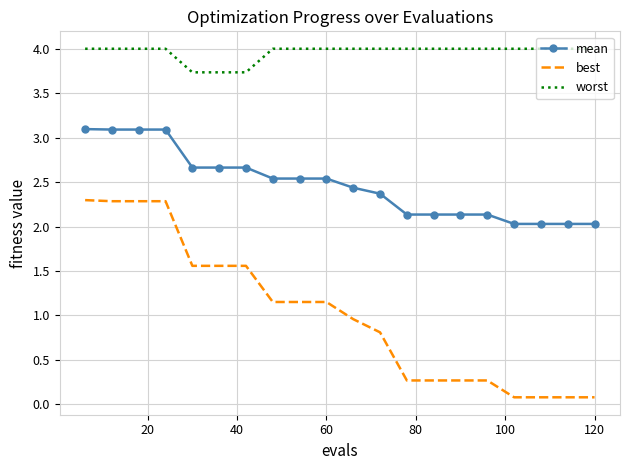

List the series in order of their overall mean, lowest first.

best, mean, worst